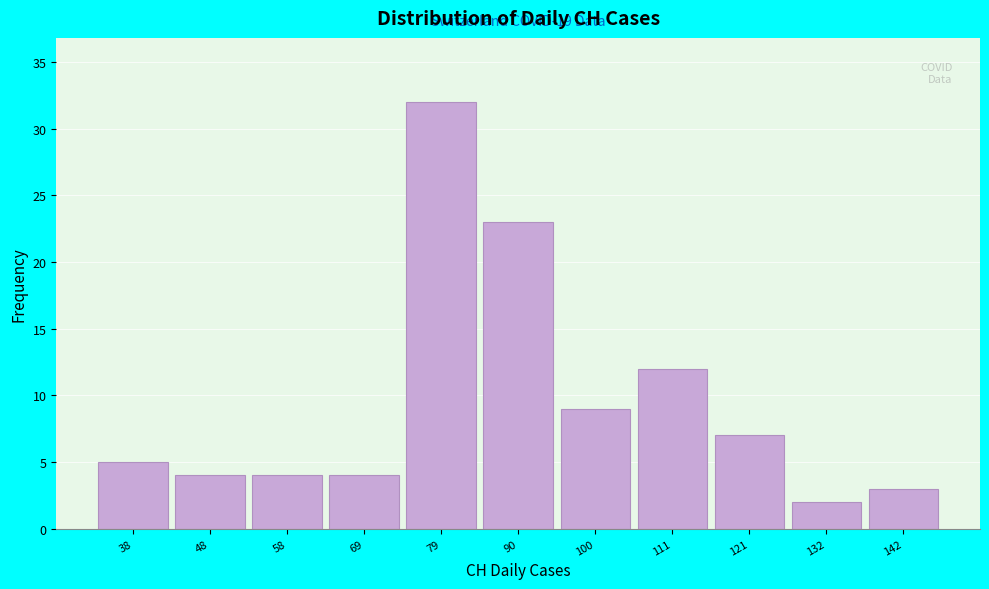

Reading left to right, transcribe all the data shown in this chart.

5	4	4	4	32	23	9	12	7	2	3